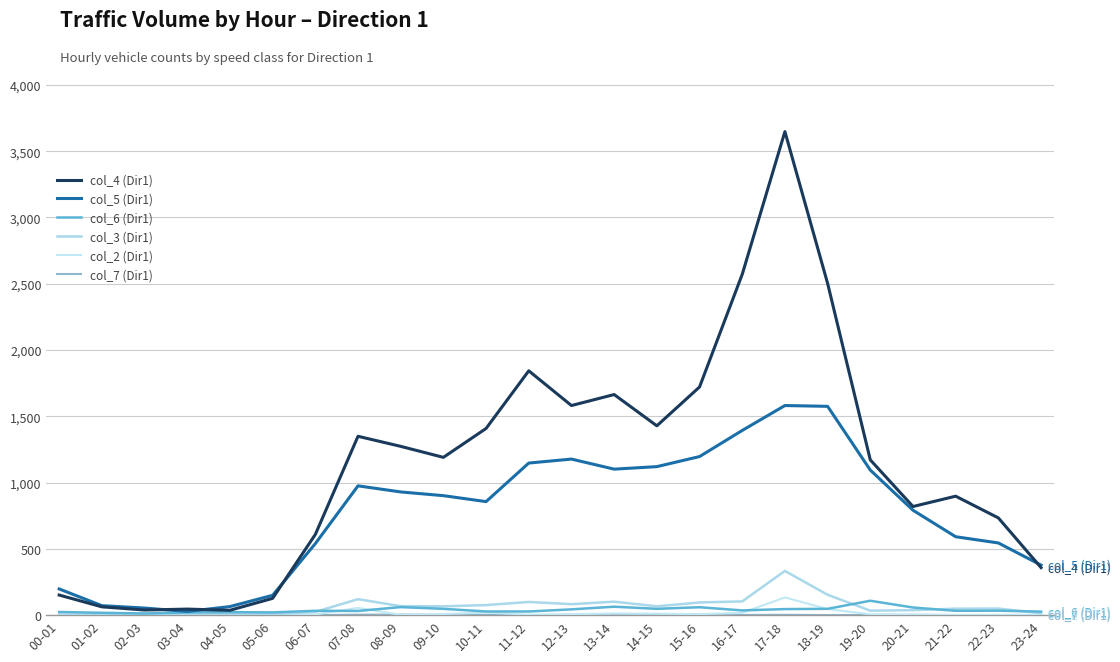

List the labels in order of col_2 (Dir1) value, largest first.

17-18, 07-08, 18-19, 10-11, 16-17, 13-14, 14-15, 09-10, 15-16, 12-13, 19-20, 06-07, 11-12, 20-21, 00-01, 01-02, 08-09, 22-23, 02-03, 21-22, 23-24, 03-04, 04-05, 05-06